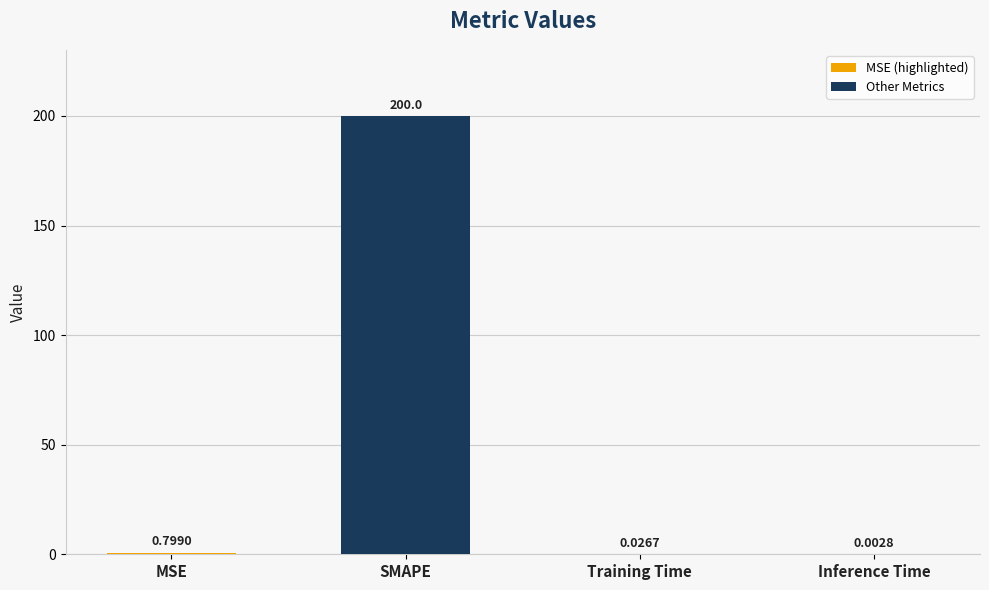

Which has a higher value, Inference Time or SMAPE?

SMAPE